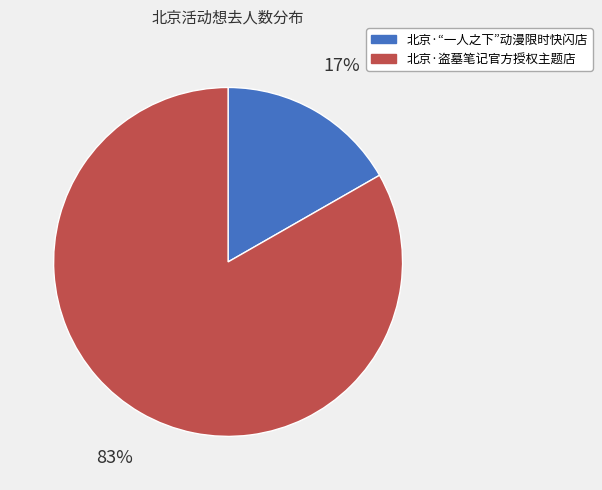

To the nearest percent, what is the average slice percentage?

50%